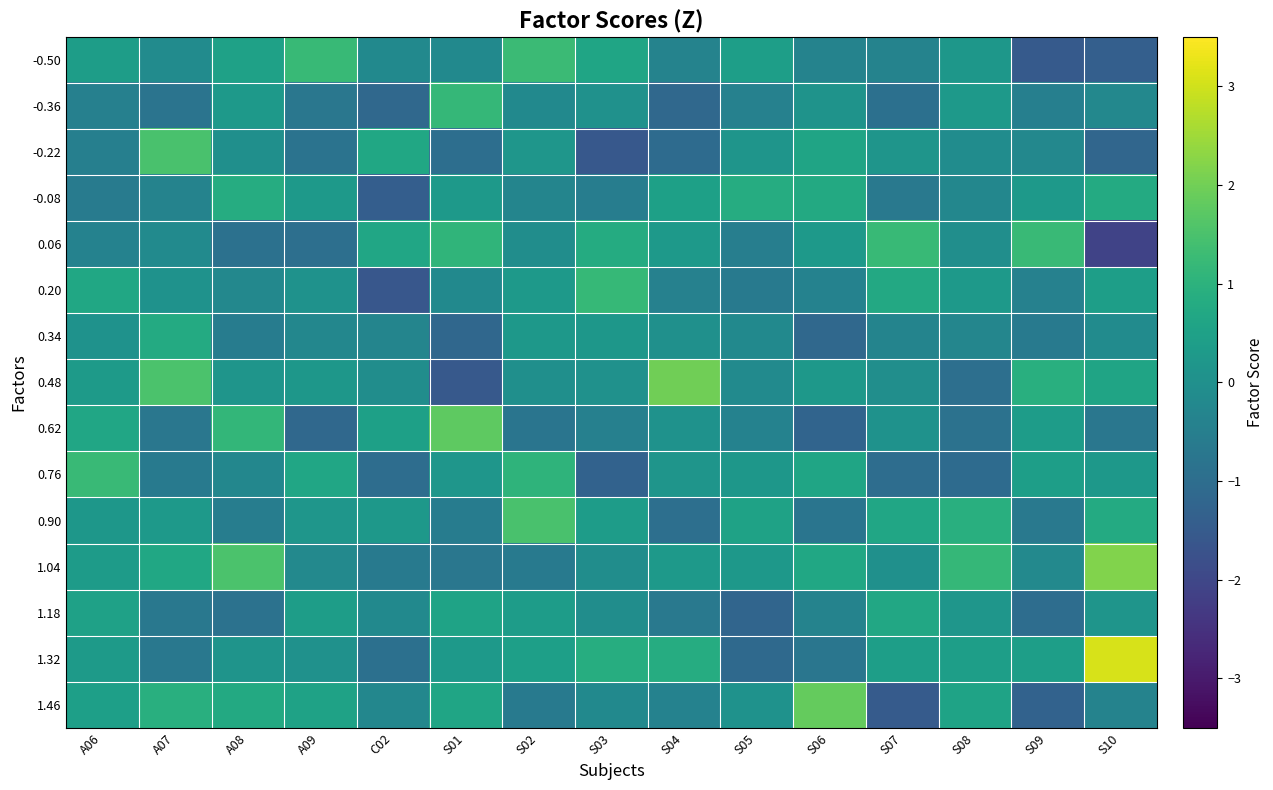

Rank the series by their maximum value, from highest to lowest.

1.32, 1.04, 0.48, 1.46, 0.62, 0.90, -0.22, -0.50, 0.06, 0.76, 0.20, -0.36, -0.08, 0.34, 1.18